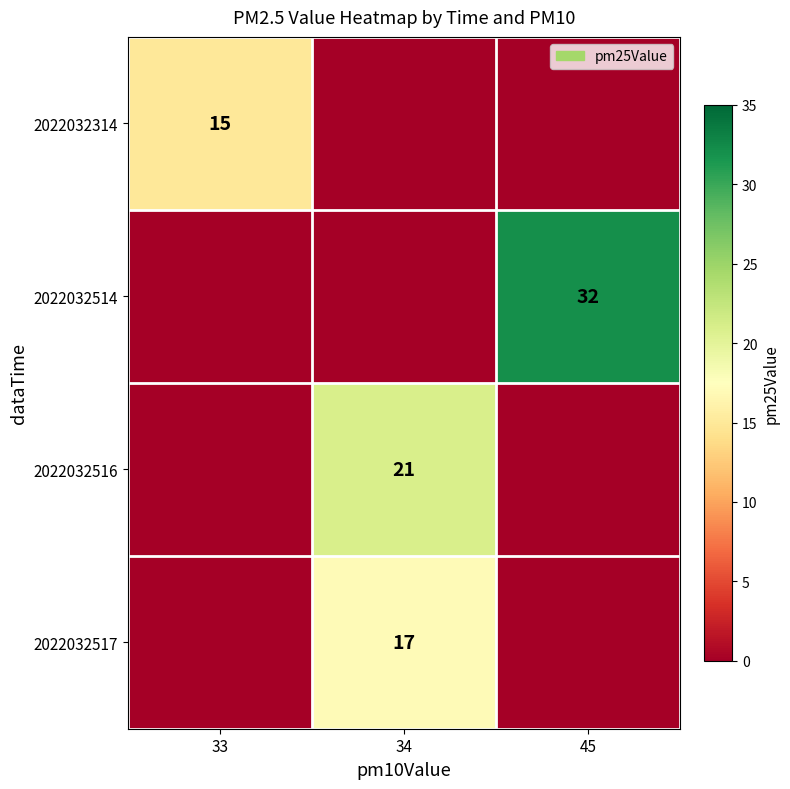

Which category has the highest value across all series?

45